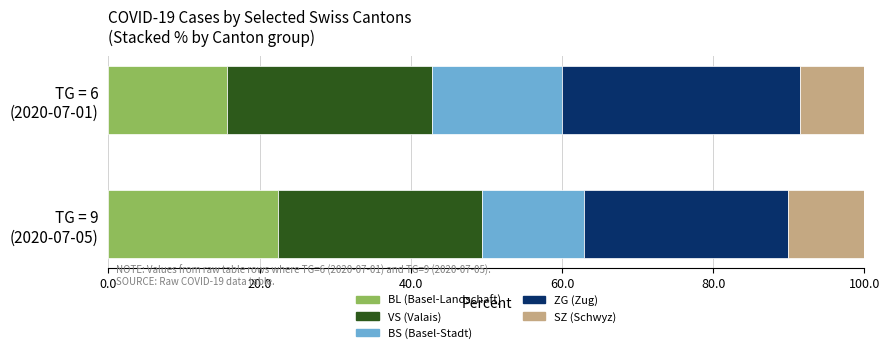

How many distinct data groups are displayed?

5